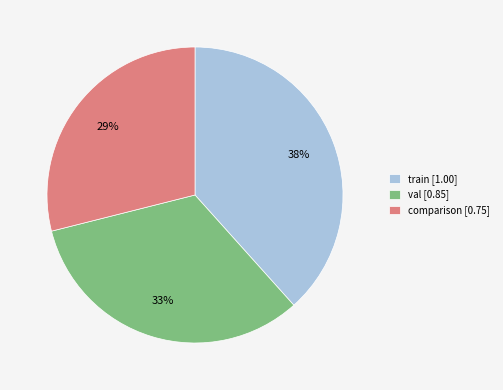

What is the ratio of the value at comparison to the value at train?

0.8